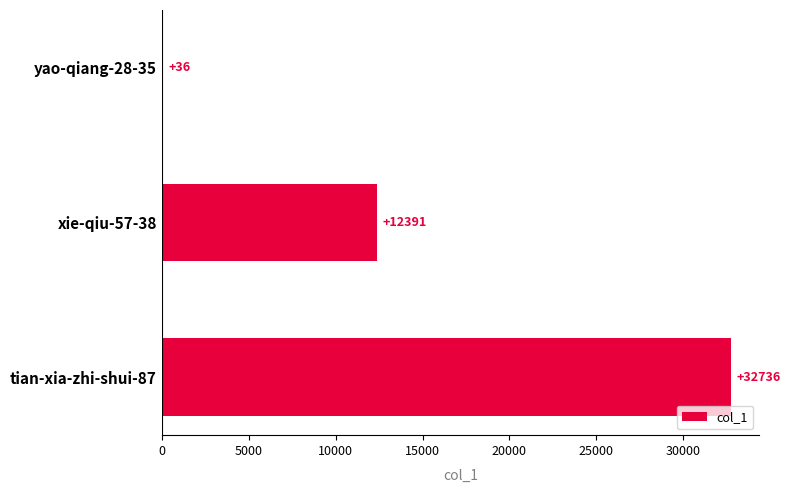

What is the sum of all values?

45163